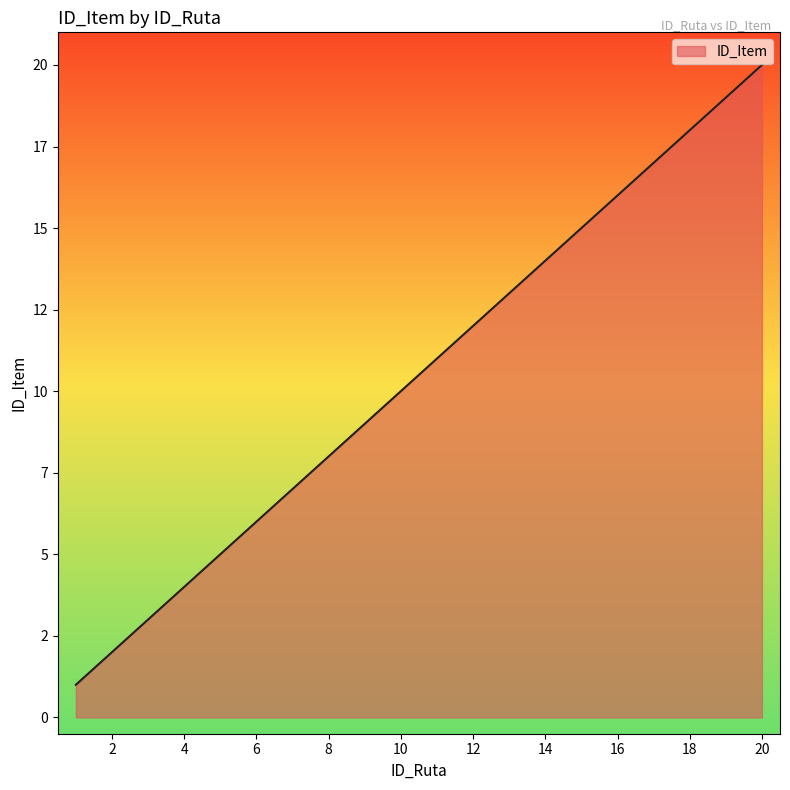

What is the sum of all values?

210